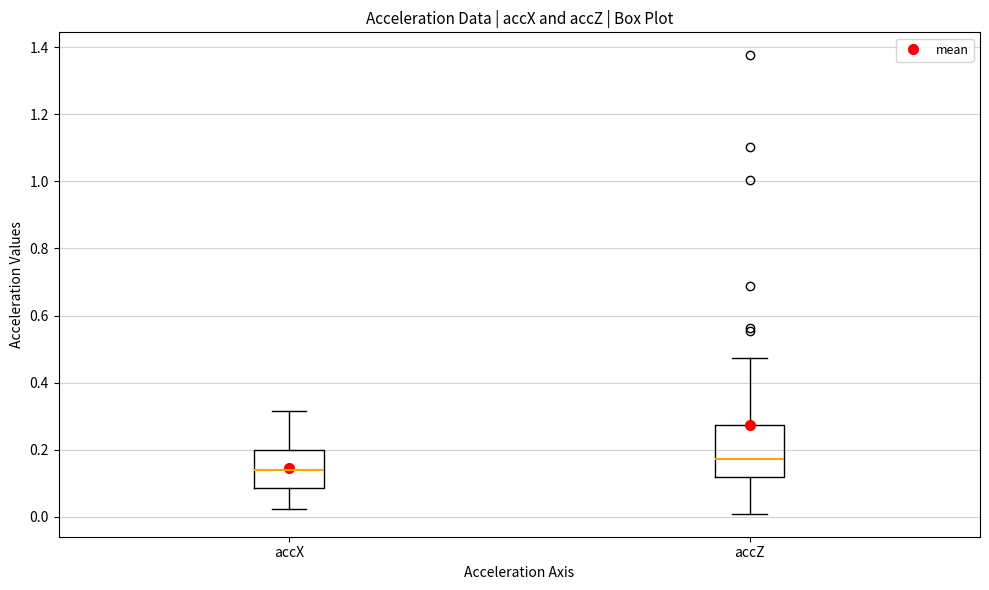

Which box is the tallest, from its lower edge to its upper edge?

accZ